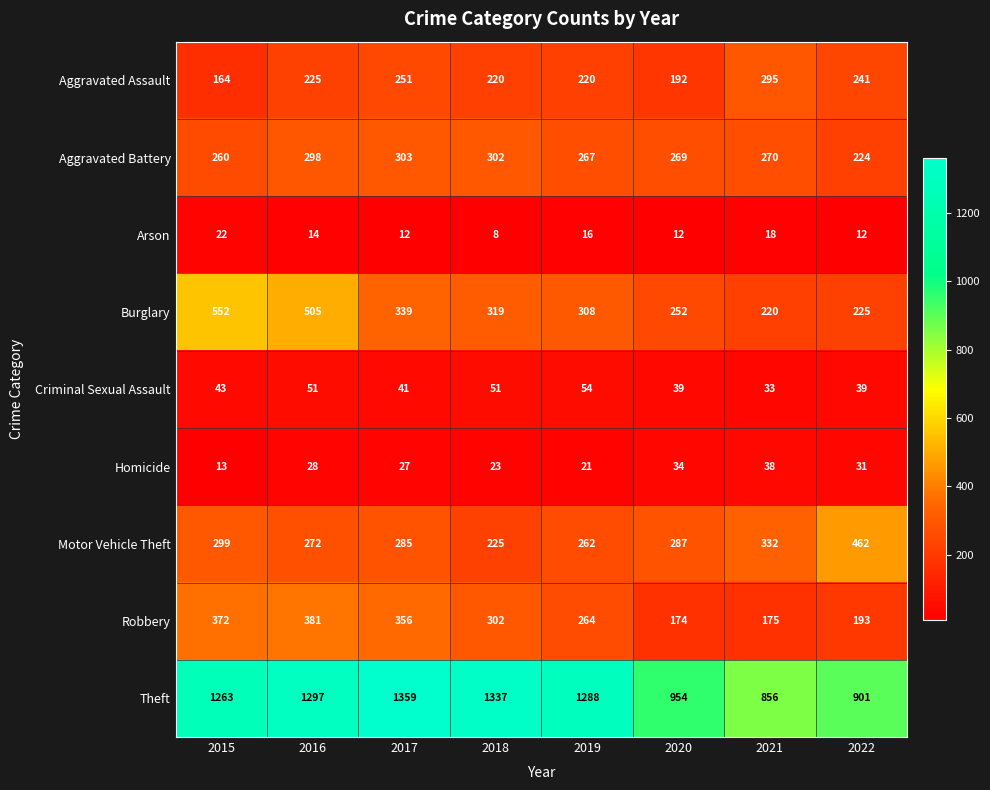

What is the maximum value for Homicide?

38